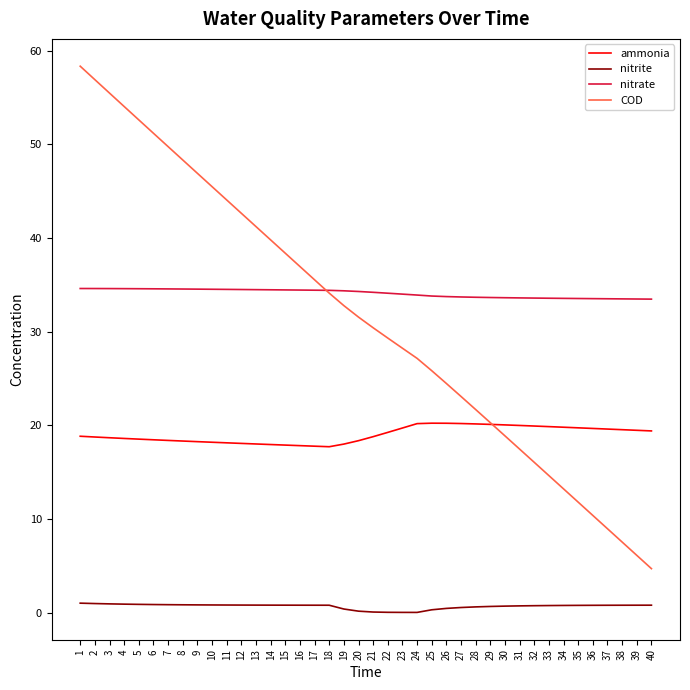

The ammonia series shows 25.0 at 8. True or false?

False